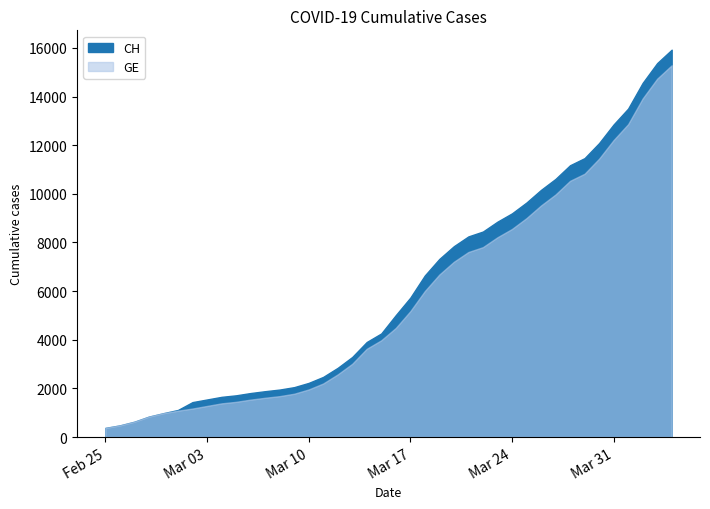

How many lines are shown in the chart?

2